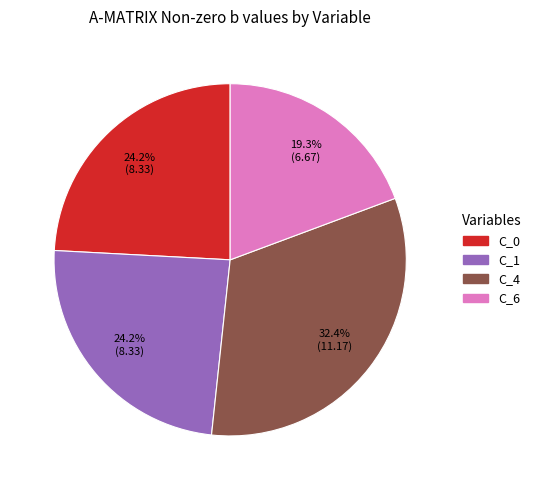

To the nearest percent, what is the combined percentage of C_6 and C_4?

52%